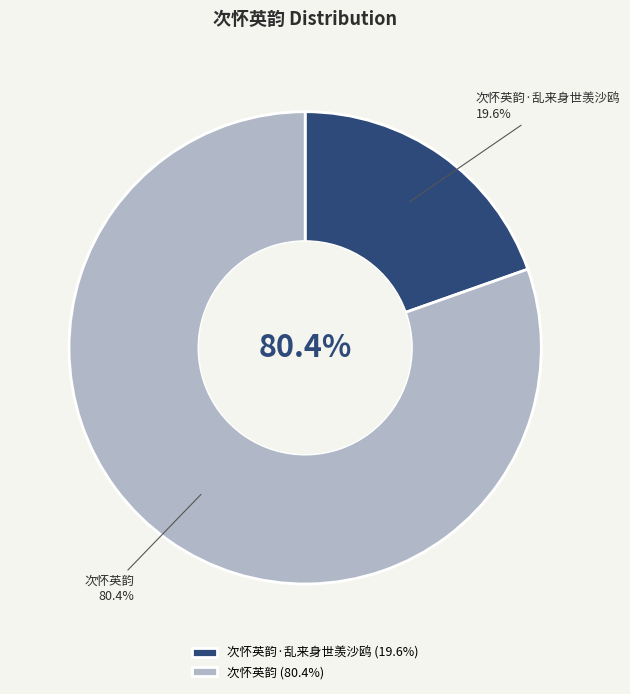

How much of the chart is everything except 次怀英韵?

19.6%